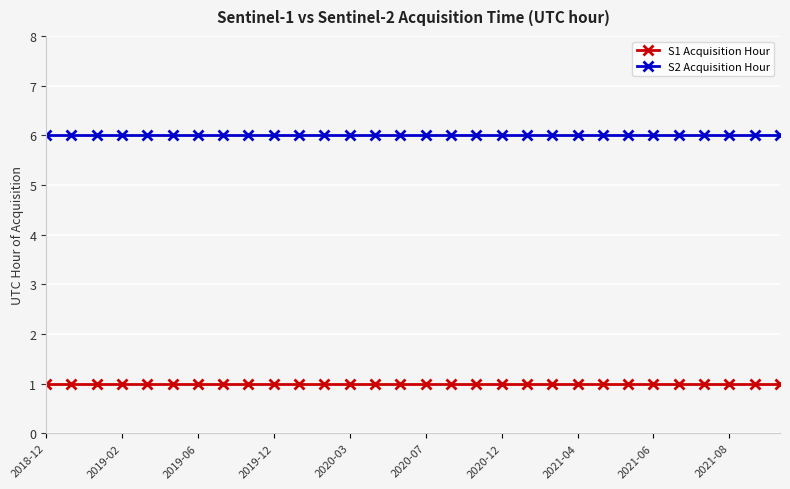

What is the average value of the S2 Acquisition Hour series?

6